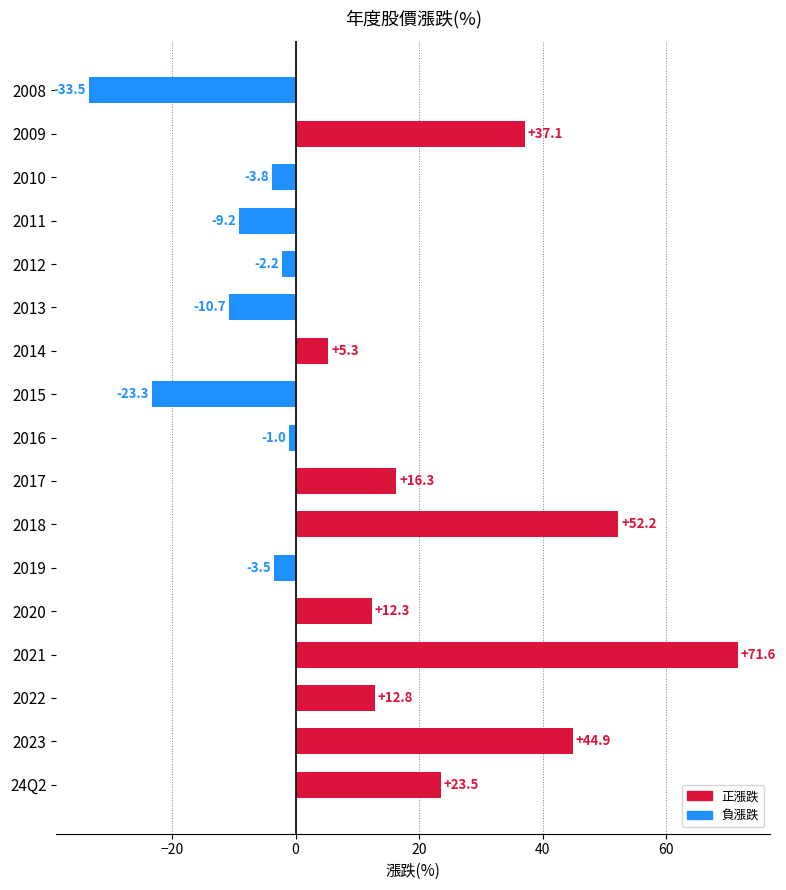

How many values are below 5?

8